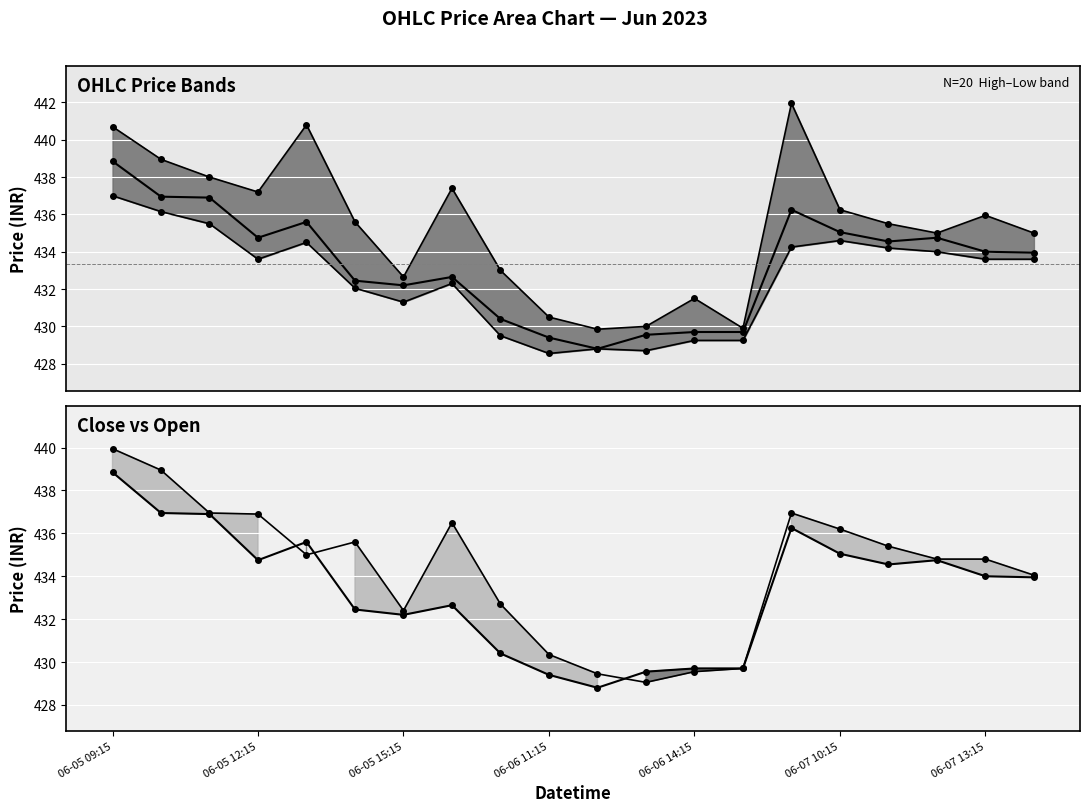

What is the difference between the Open values at 13 and 19?

4.4